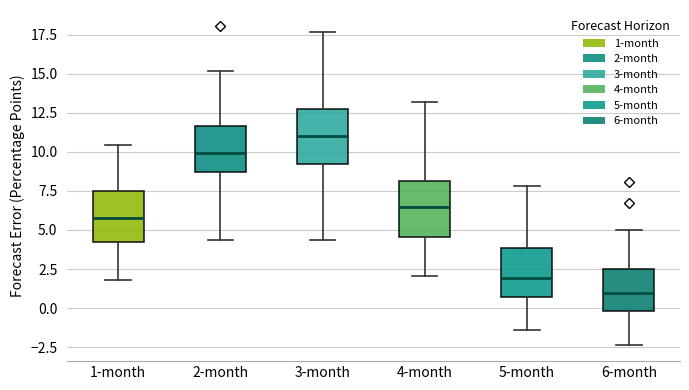

Where does the upper whisker of the box for 3-month end on the y-axis? The values are not printed on the chart, so give them approximately, as read against the axis.

17.5